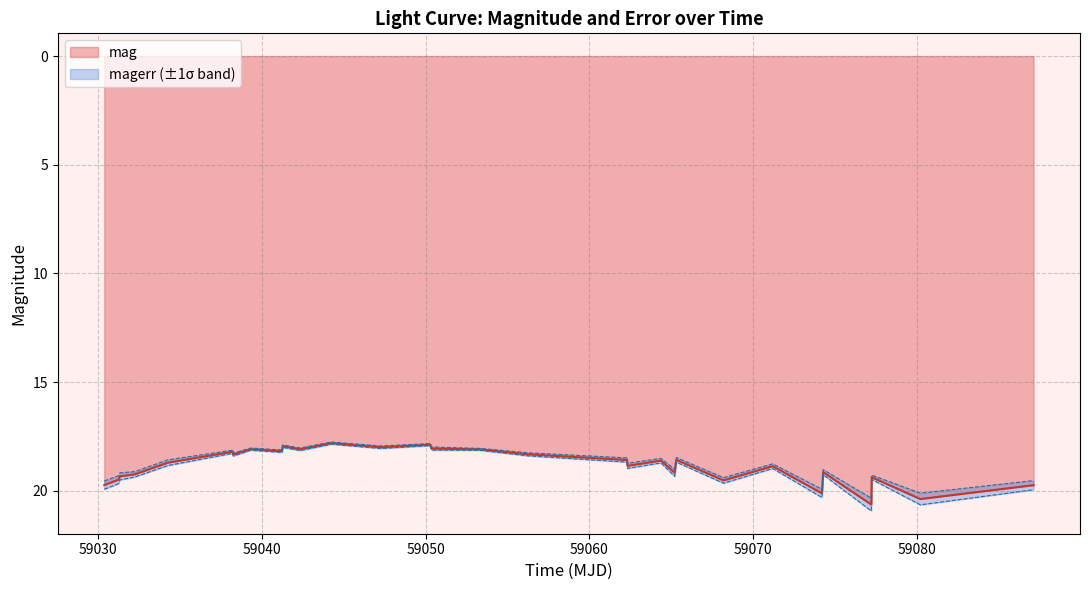

What is the highest value of the mag series?

20.6